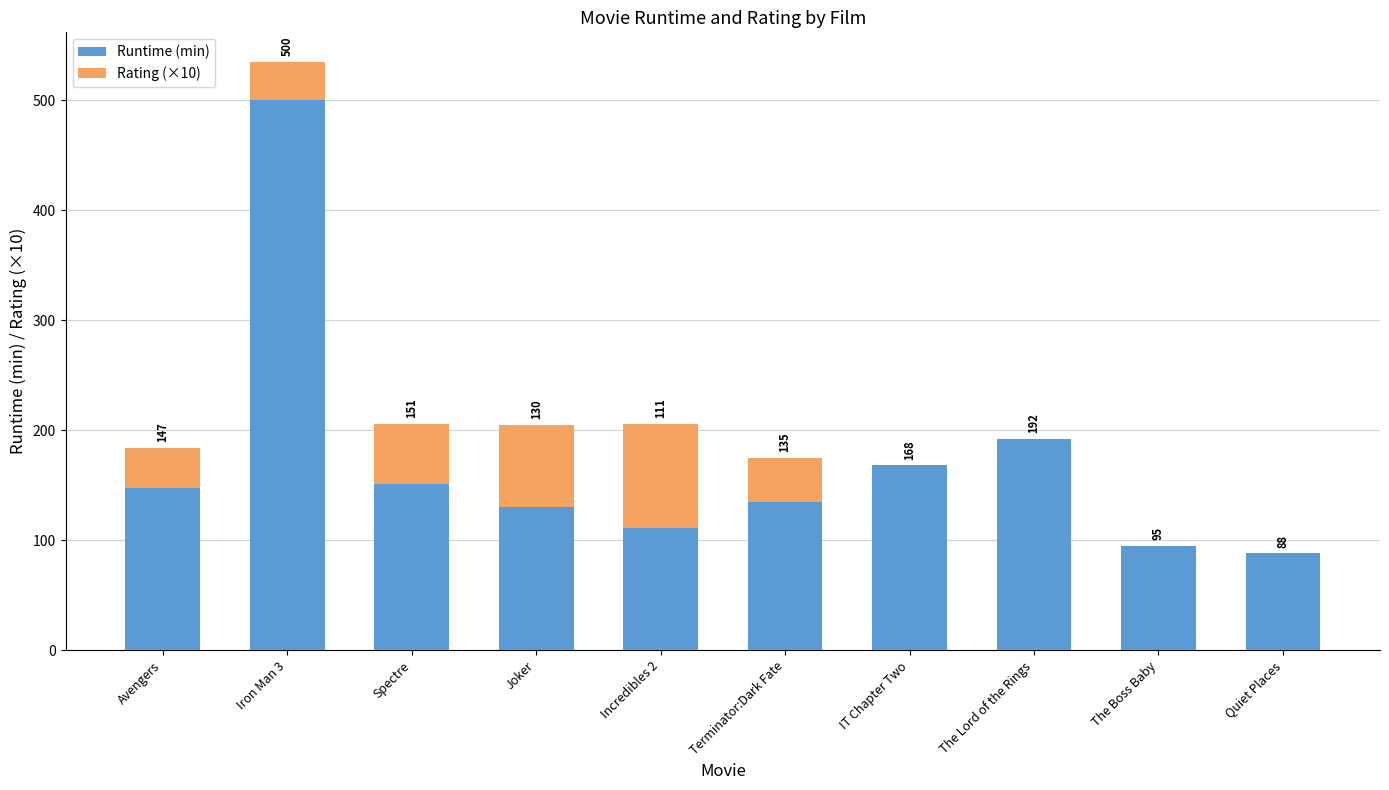

What is the maximum value for Runtime (min)?

500